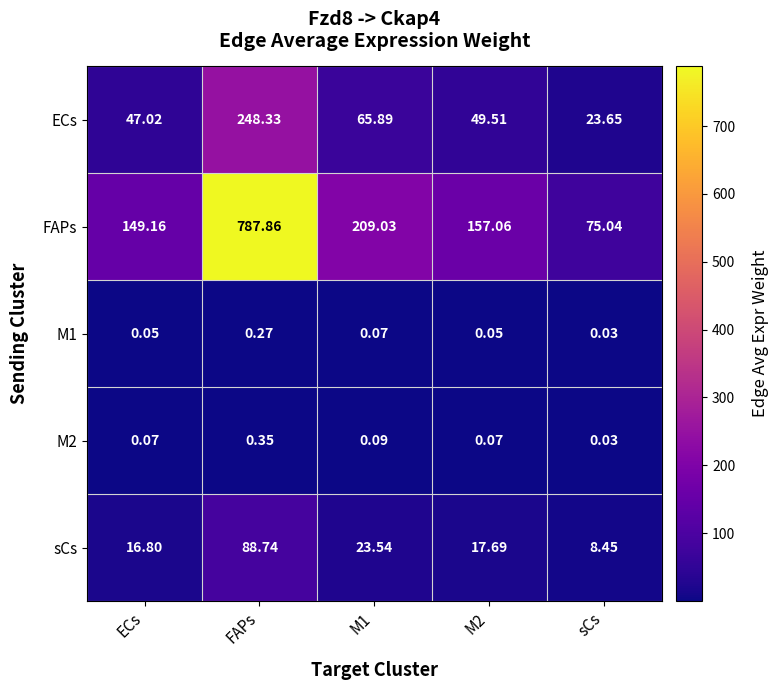

Count the number of data series in this chart.

5